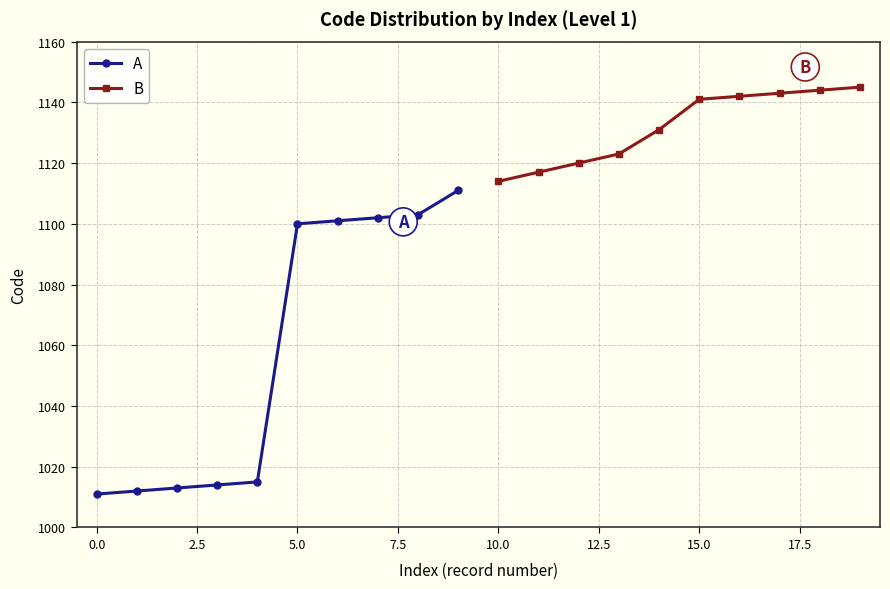

What is the minimum value for A?

1011